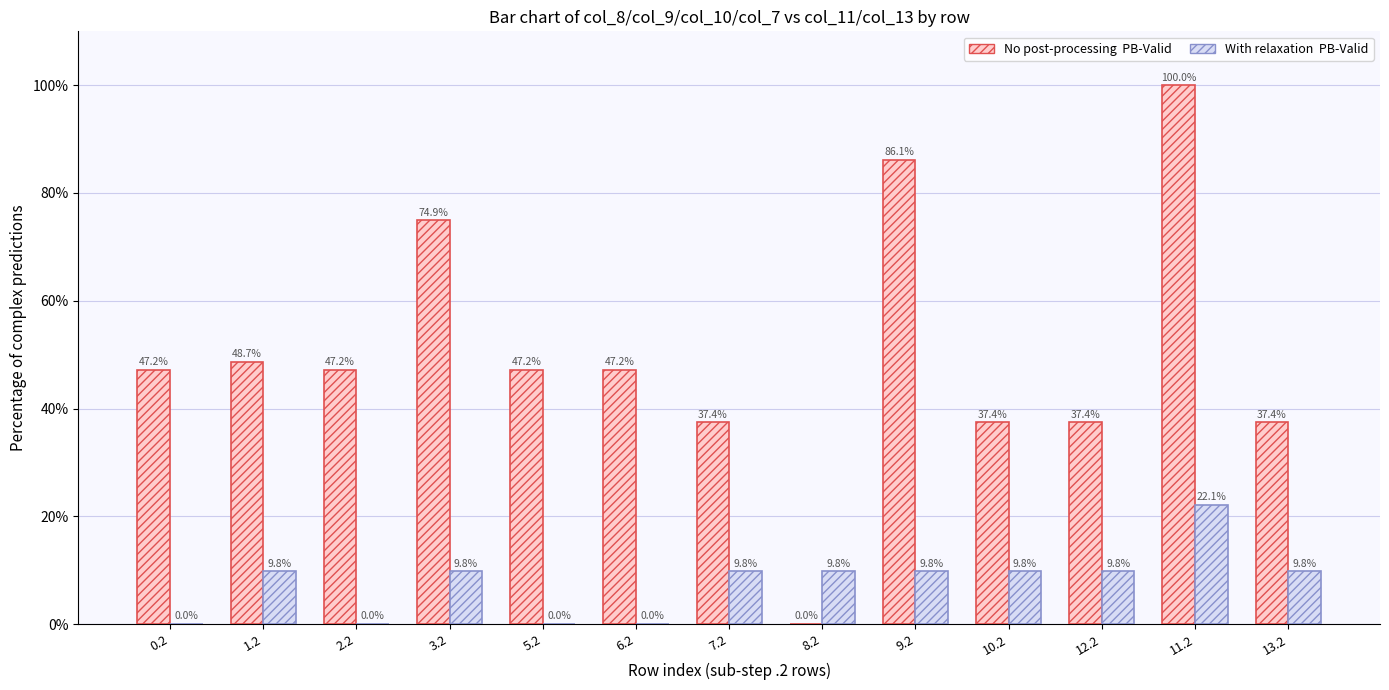

What is the spread (max minus min) of values at 11.2?

77.9